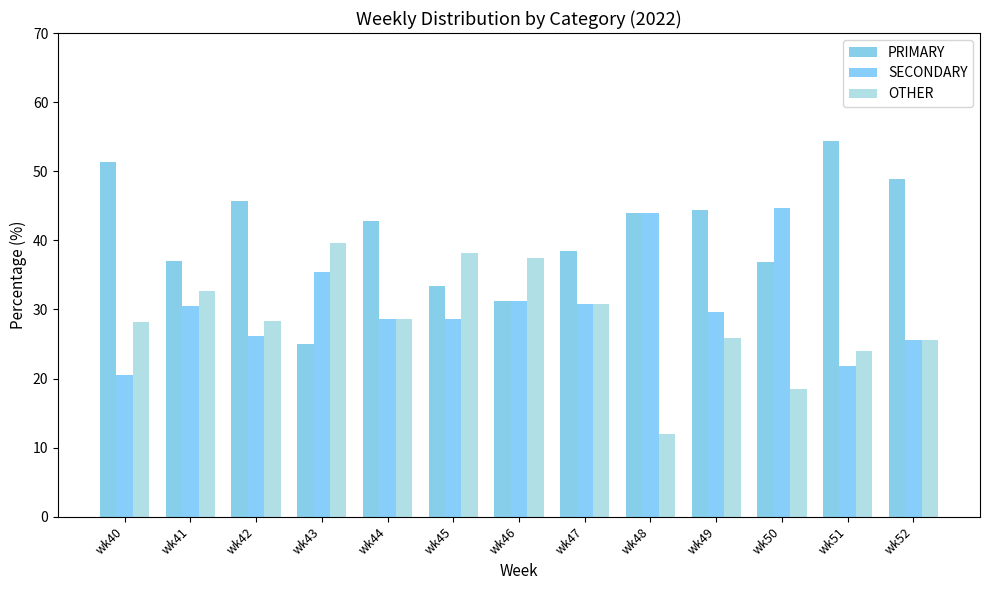

List the series in order of their peak value, lowest first.

OTHER, SECONDARY, PRIMARY